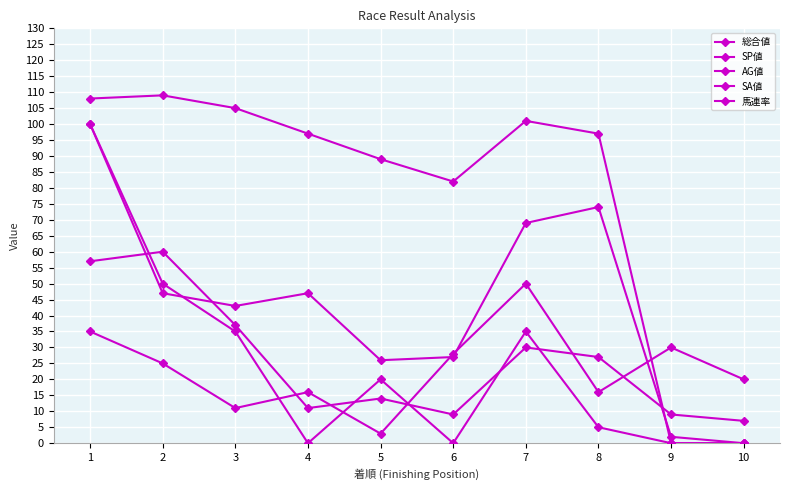

Where is 馬連率 nearest to the value 26?

2